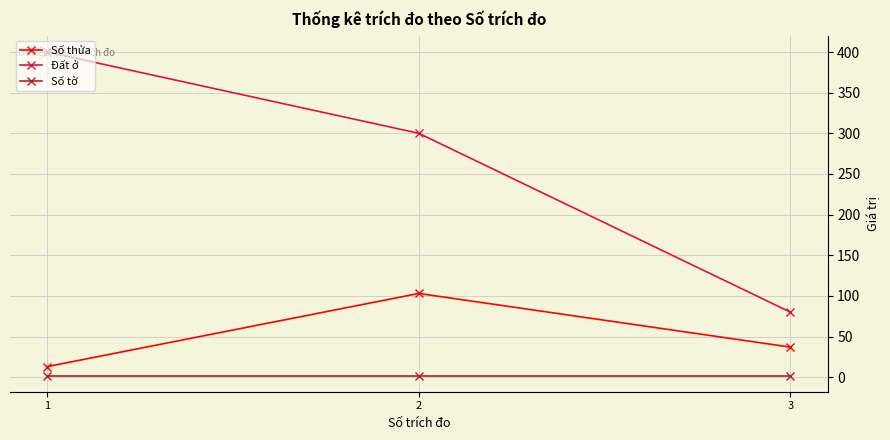

What is the minimum value for Số thửa?

13